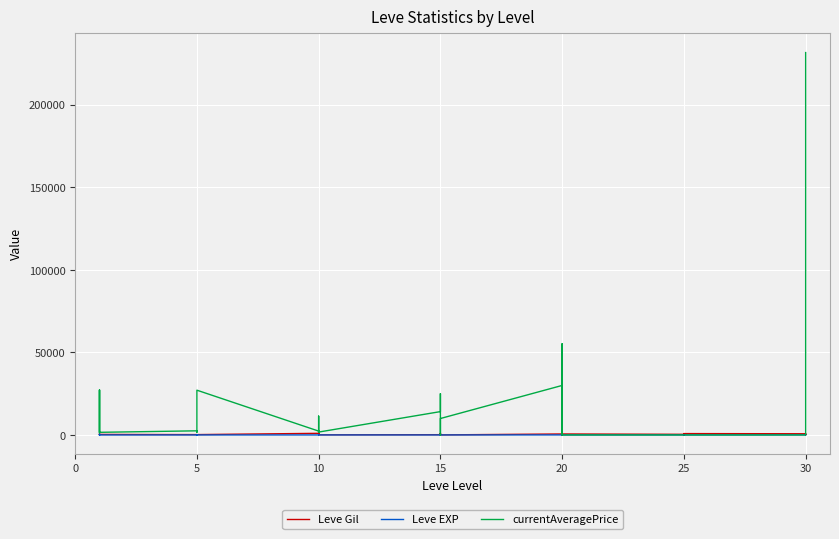

How many intersections are there between Leve Gil and Leve EXP?

2